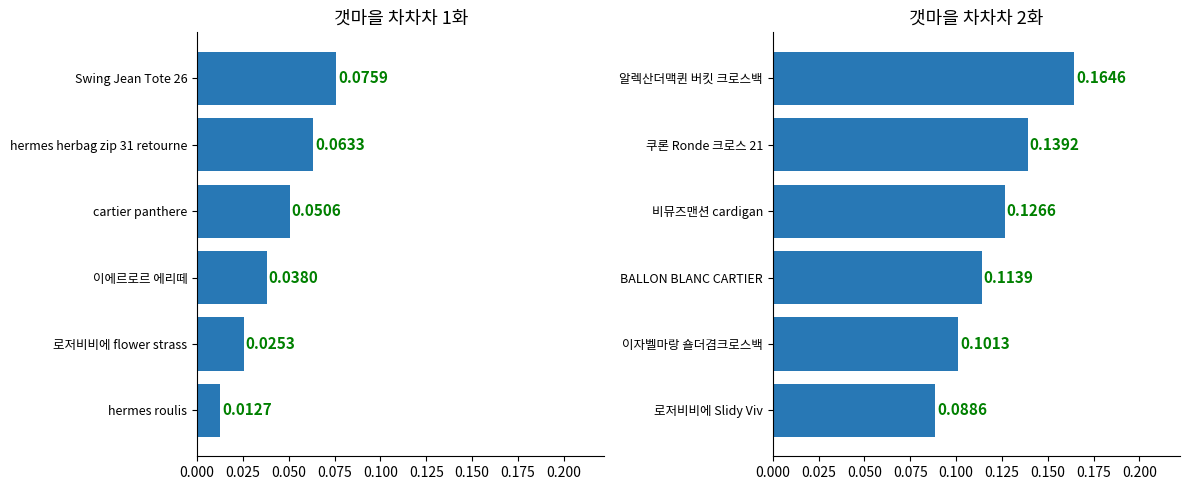

What is the difference between the product_id (ep2) values at 로저비비에 Slidy Viv and 쿠론 Ronde 크로스 21?

0.1